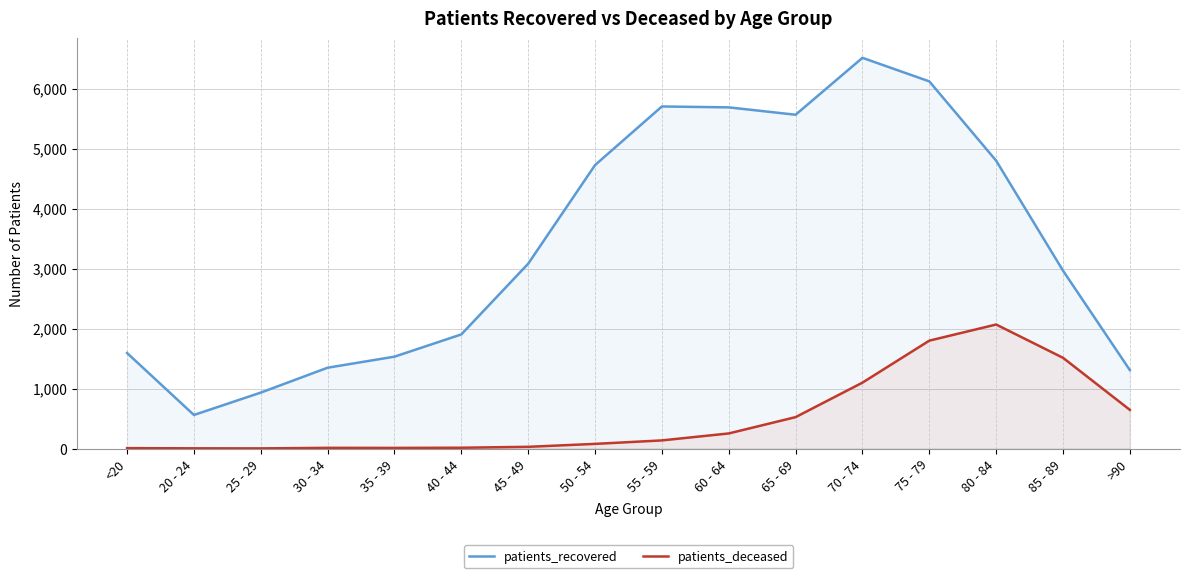

Is the value of patients_deceased at 75 - 79 greater than the value of patients_recovered at 75 - 79?

No